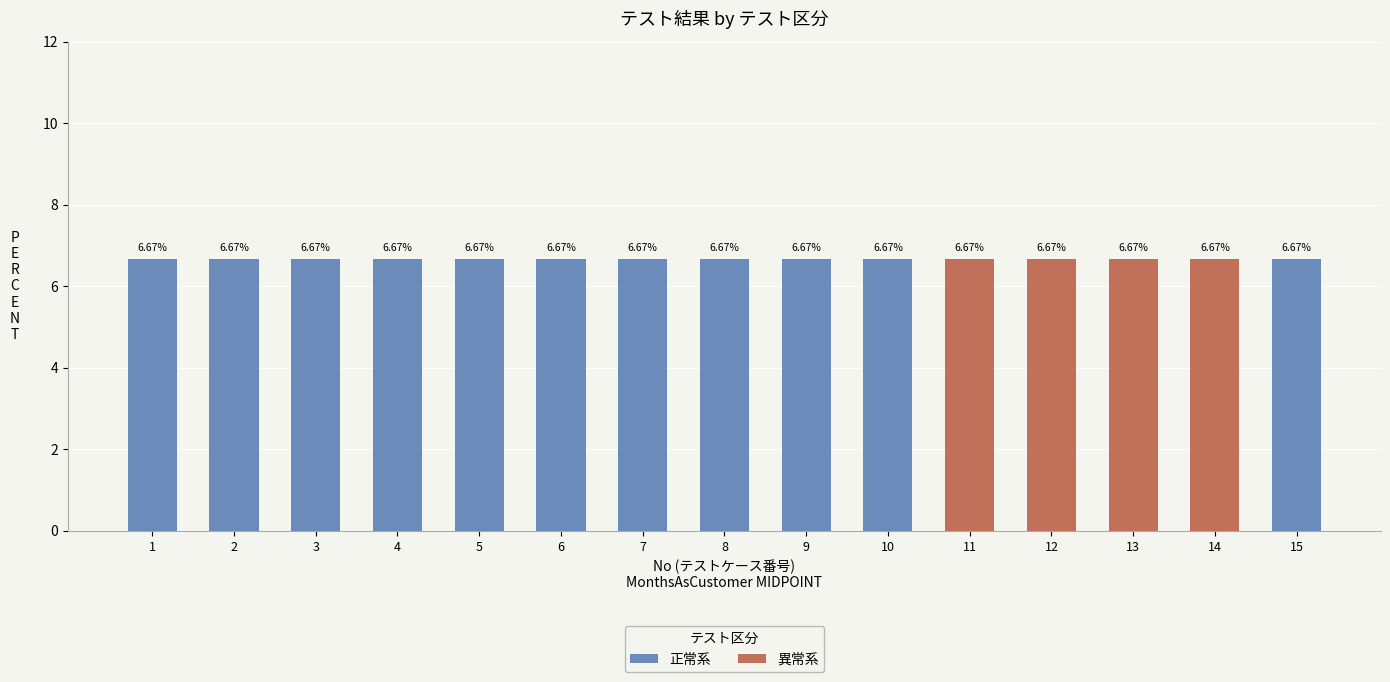

The value of 正常系 at 12 is 0.0. True or false?

True